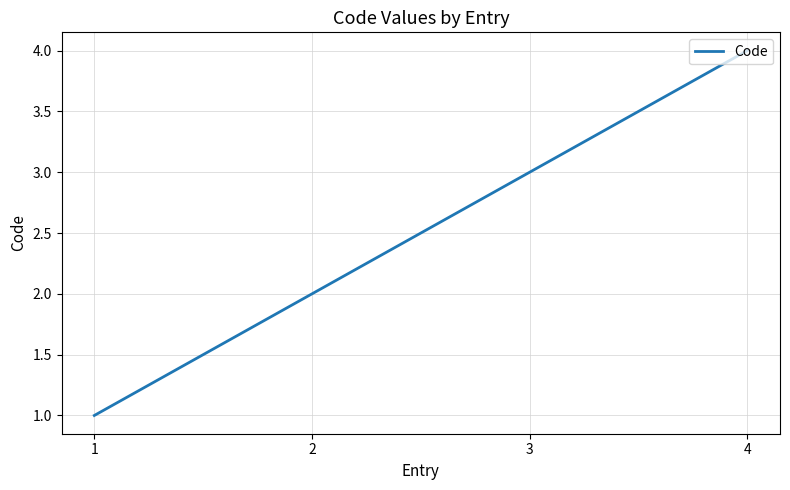

Reading left to right, transcribe all the data shown in this chart.

1=1	2=2	3=3	4=4